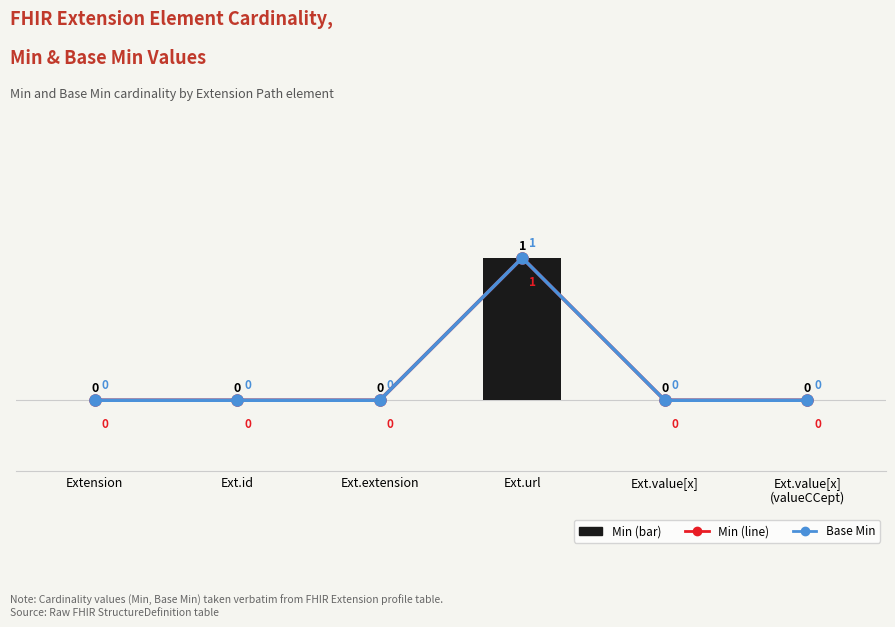

How many data points does each series have?

6